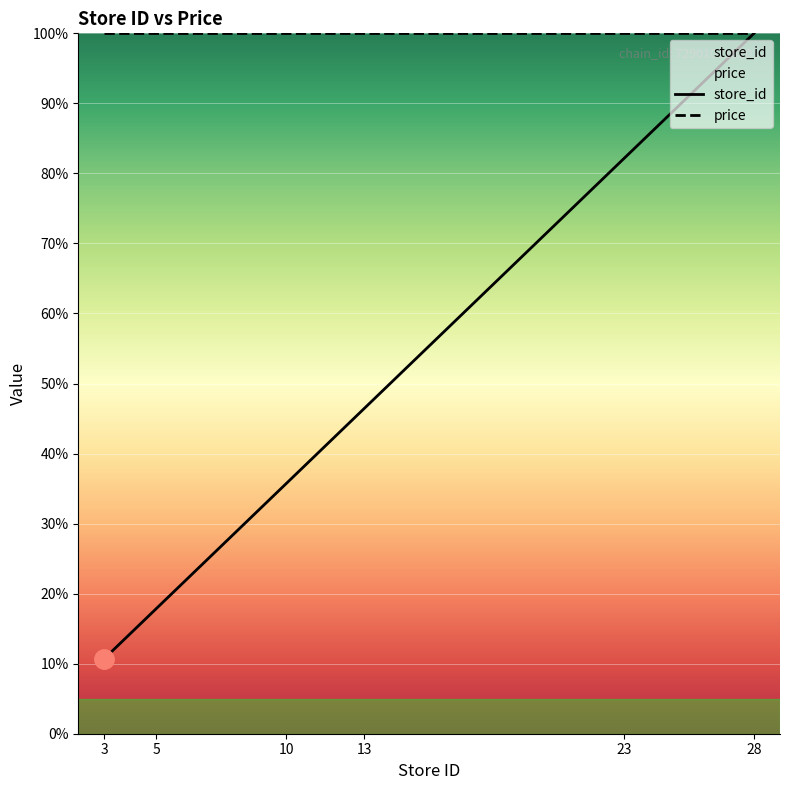

What is the value of the 5th point from the left?

82.1